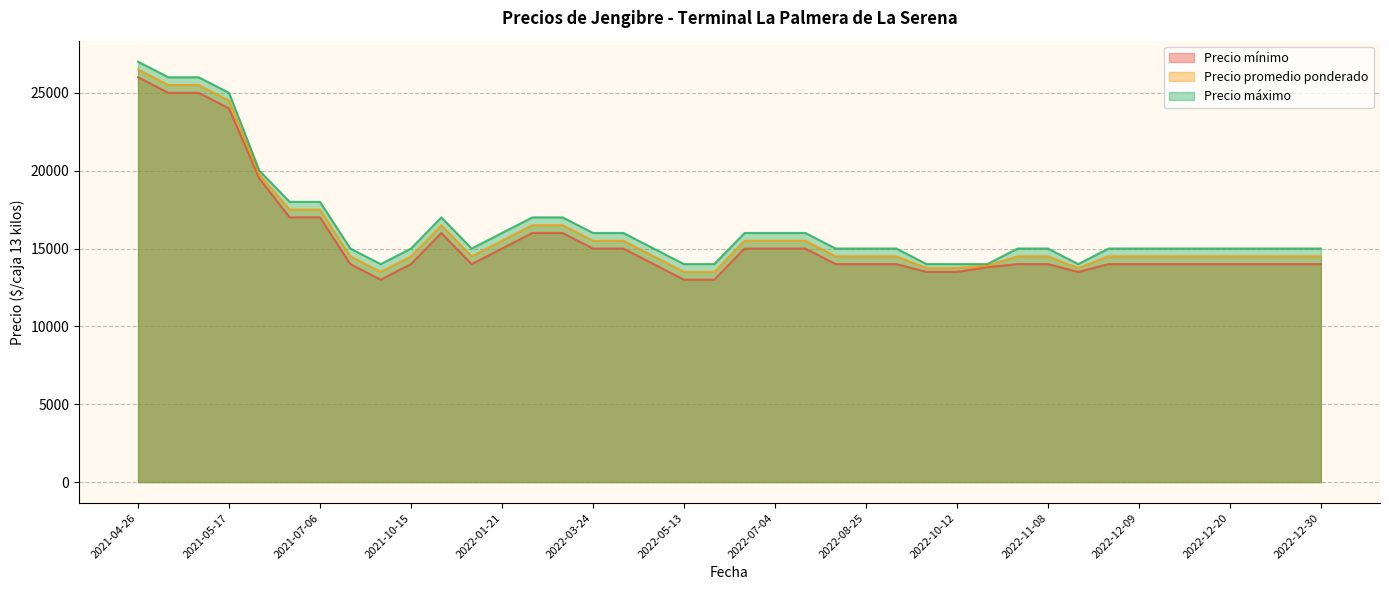

Where is Precio mínimo nearest to the value 19500?

2021-06-18